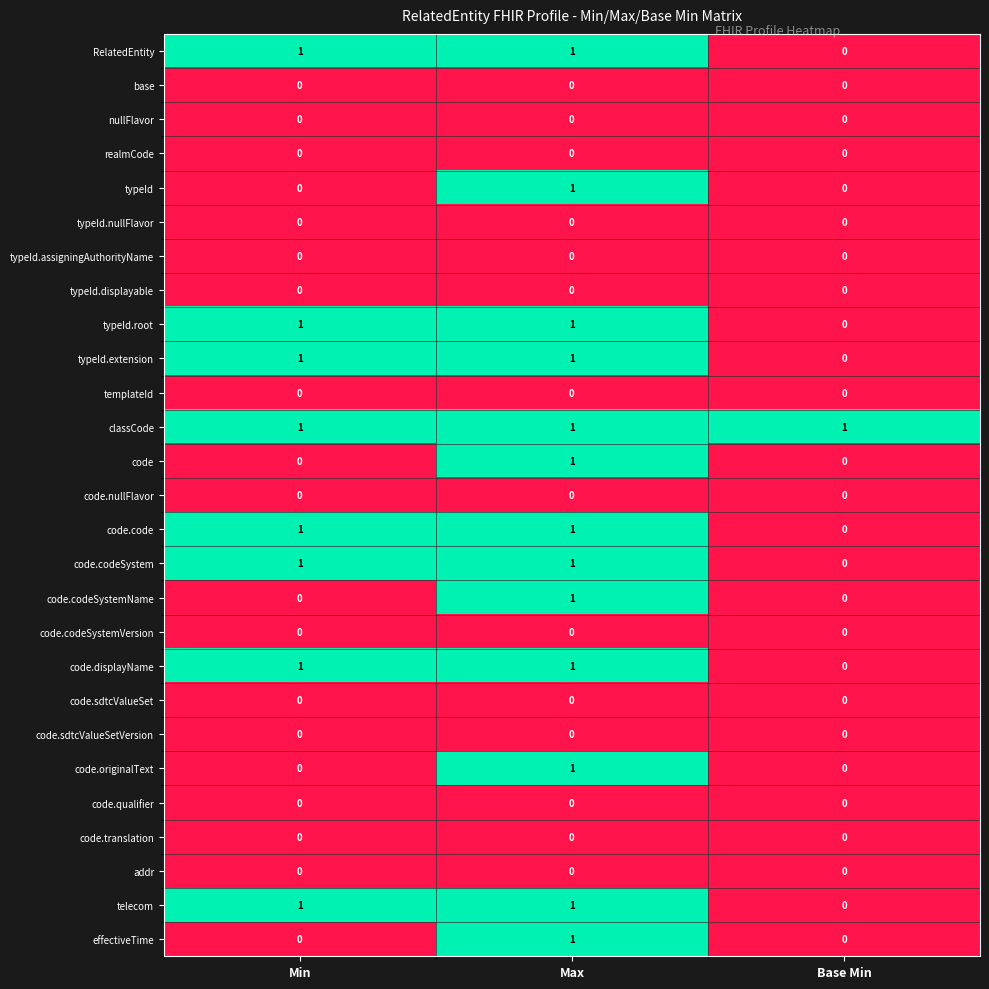

At which category is the sum across all series the highest?

Max